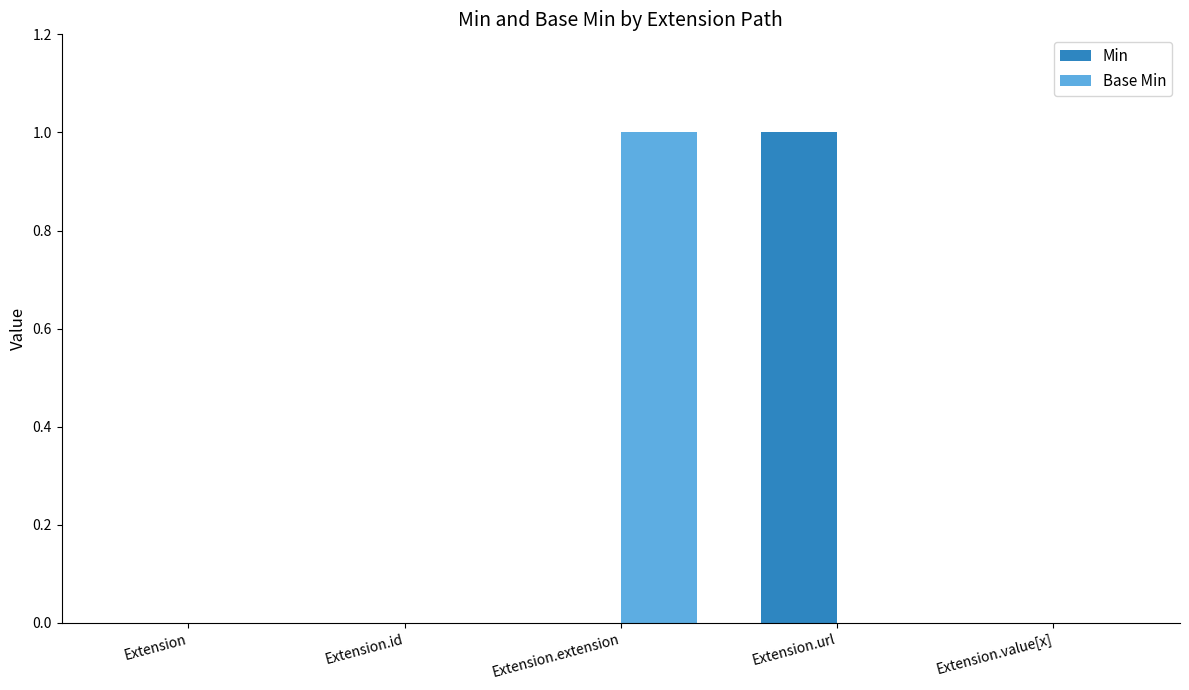

True or false: Min has a value of 2 at Extension.url.

False